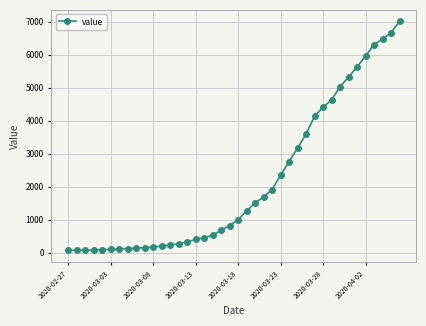

What is the difference between the second highest and minimum values?

6603